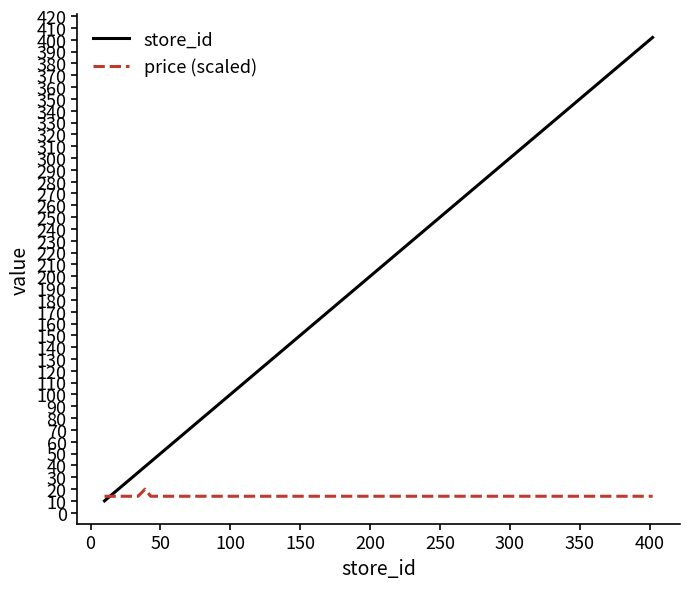

What is the sum of all price (scaled) values?

242.3